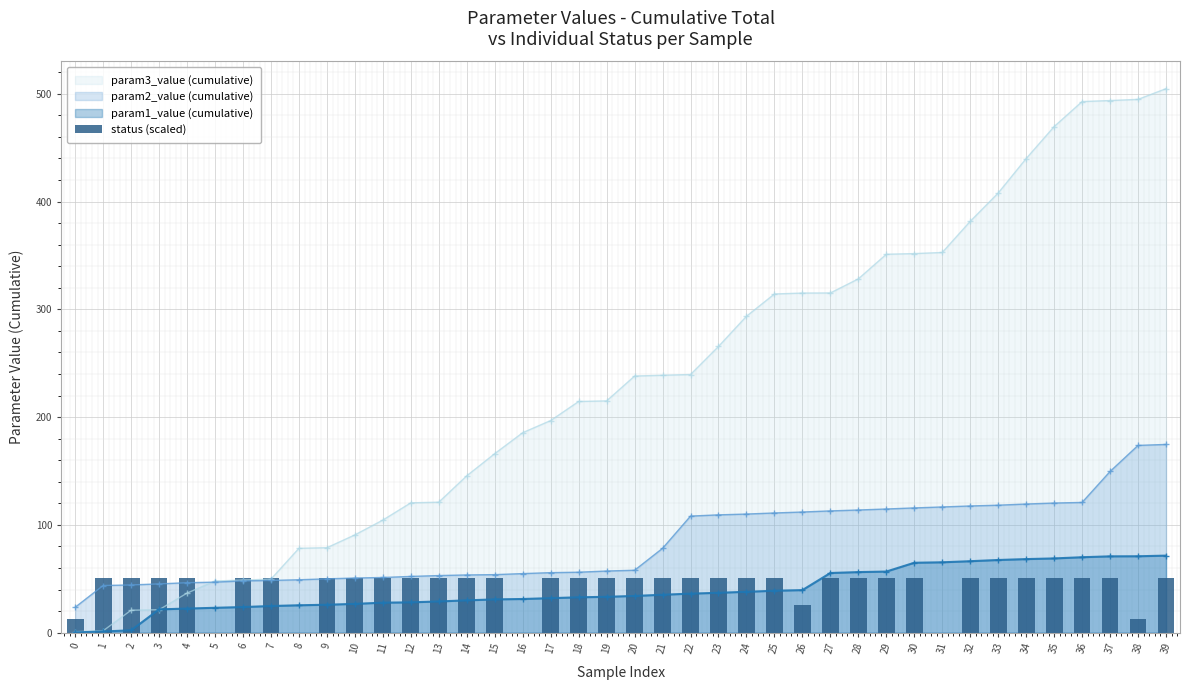

The param2_value (cumulative) series shows 120.3 at 35. True or false?

True